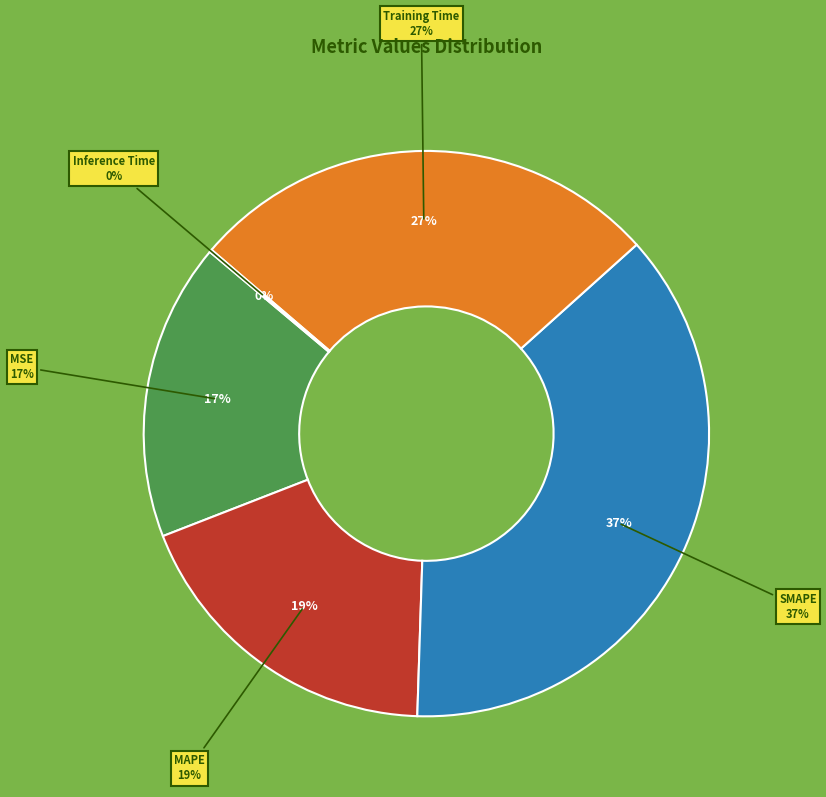

Count the number of slices in the pie.

5